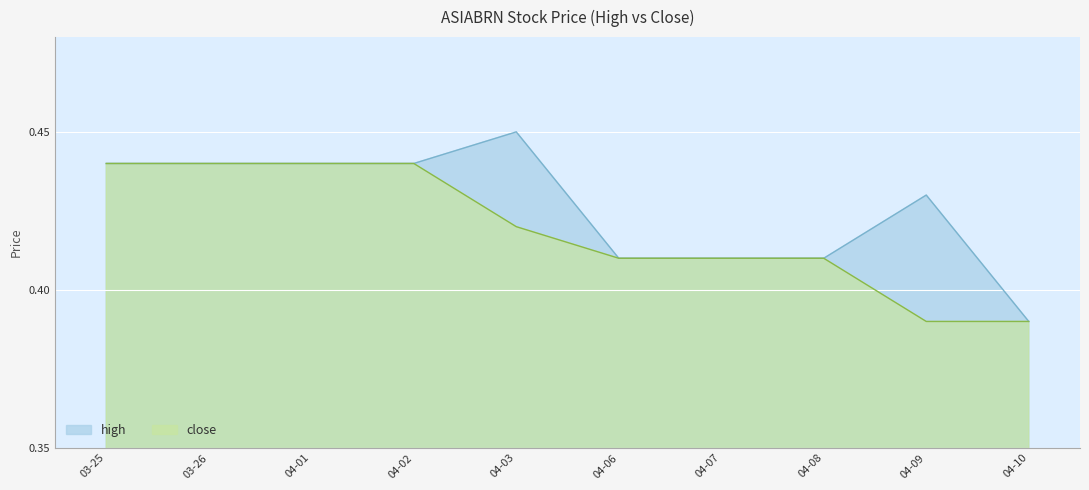

Does the chart display data point markers on the line(s)?

No